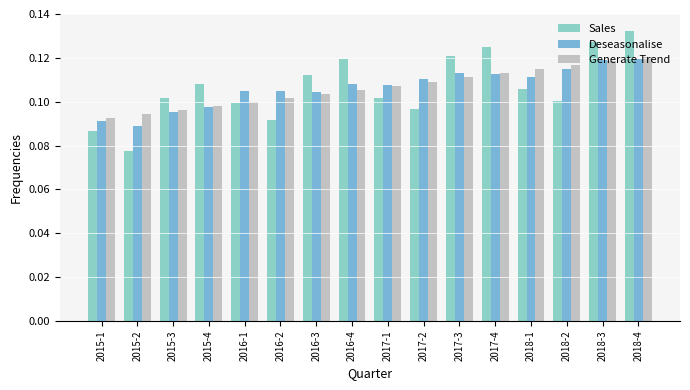

At how many categories does at least one series exceed 0?

16